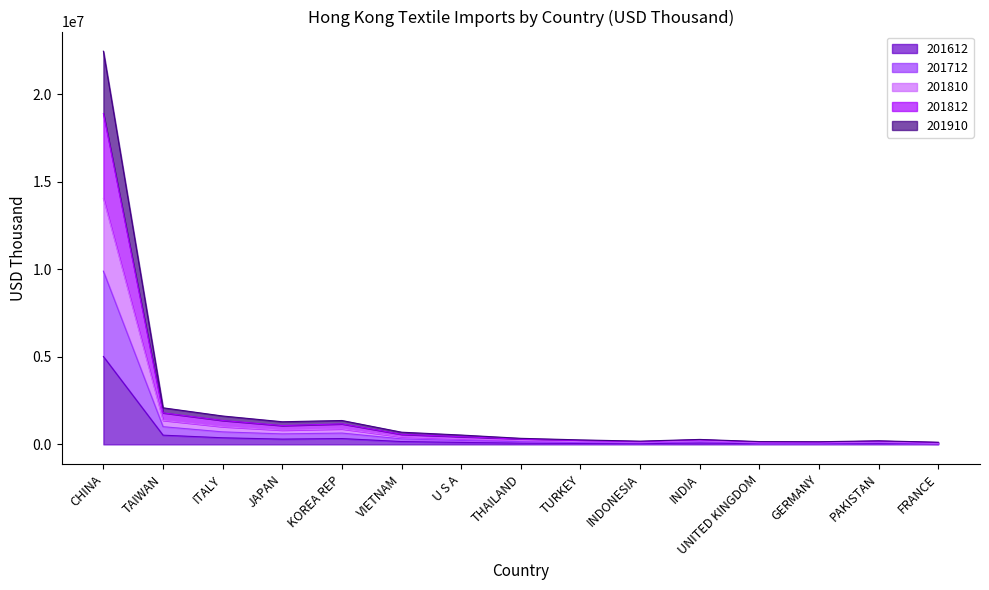

Where is the first local minimum for 201612?

JAPAN